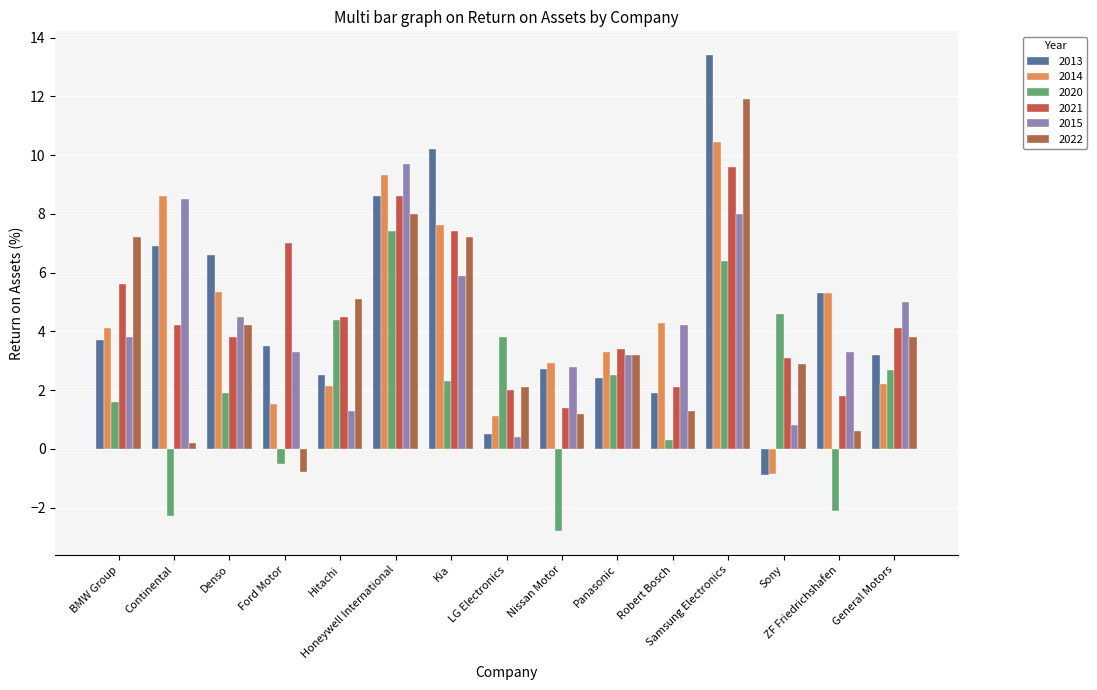

What is the difference between the maximum and minimum values in the 2020 series?

10.2